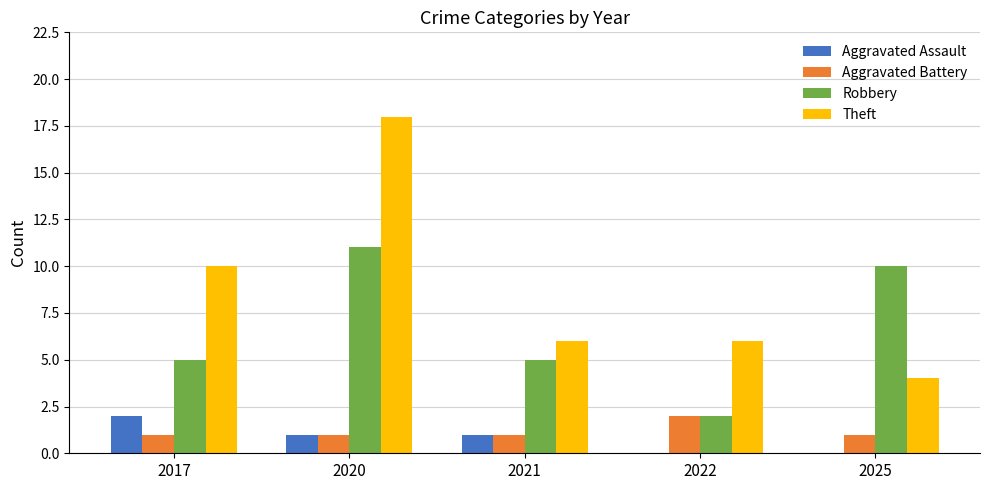

Which series has the largest total across all categories?

Theft